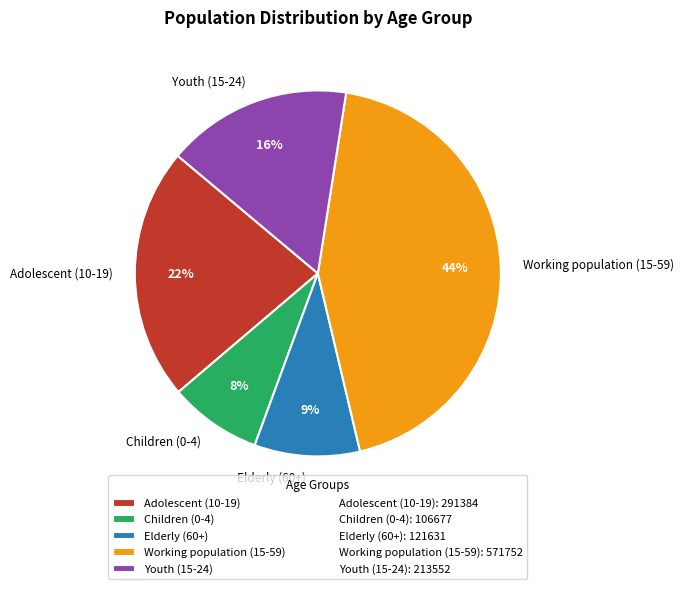

Does any single category account for the majority?

No